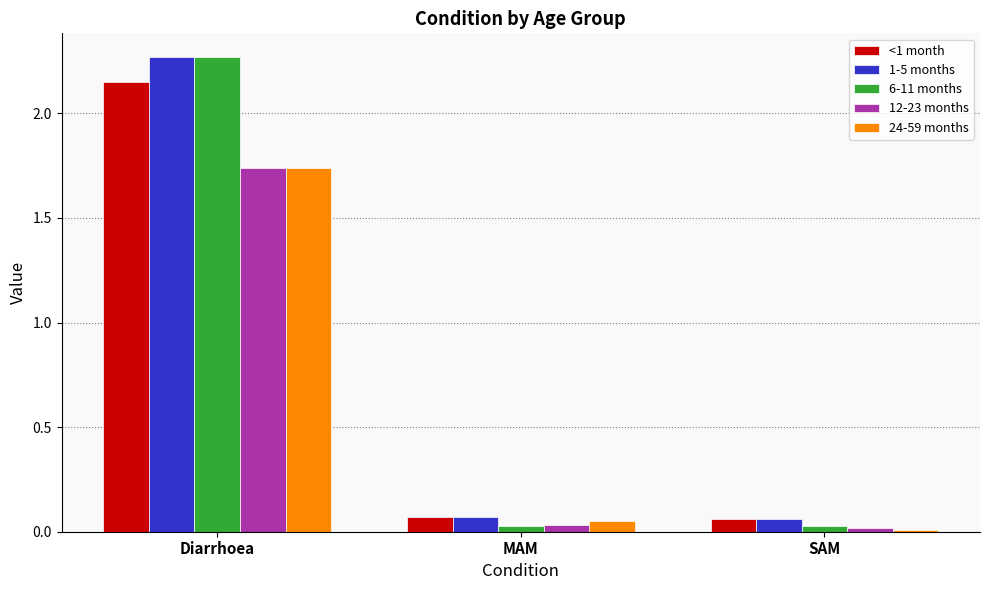

Which category has the highest value in the 24-59 months series?

Diarrhoea